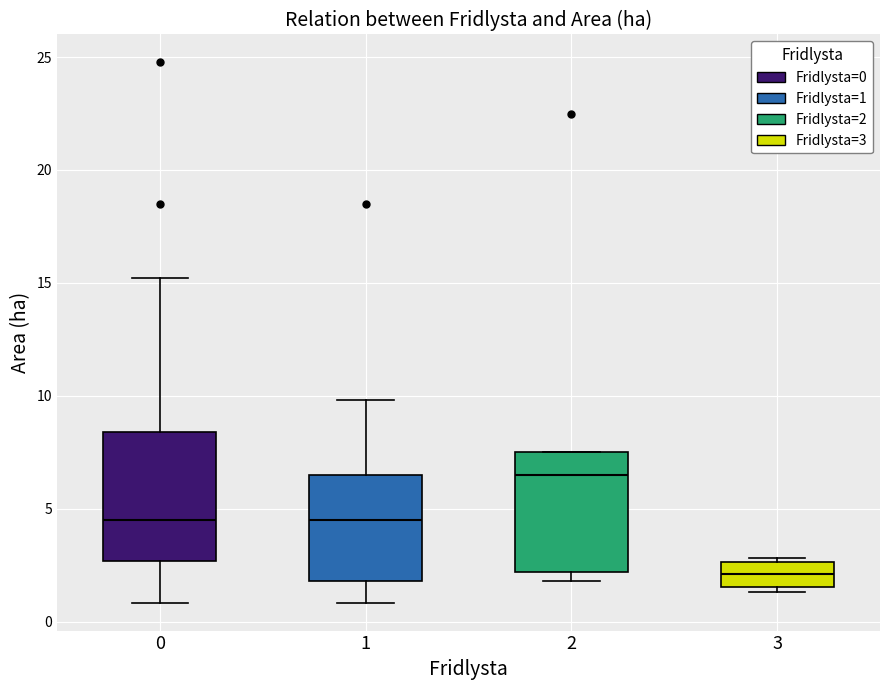

Which box has the lowest median line?

3